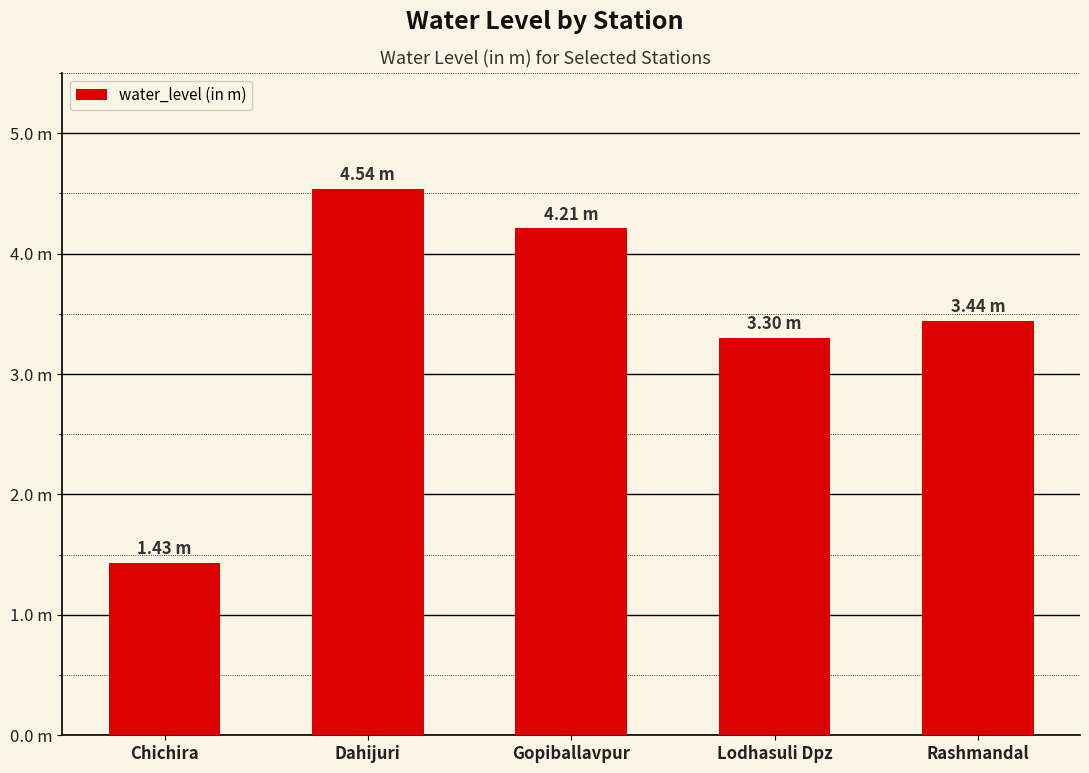

Rank the categories by value from lowest to highest.

Chichira, Lodhasuli Dpz, Rashmandal, Gopiballavpur, Dahijuri